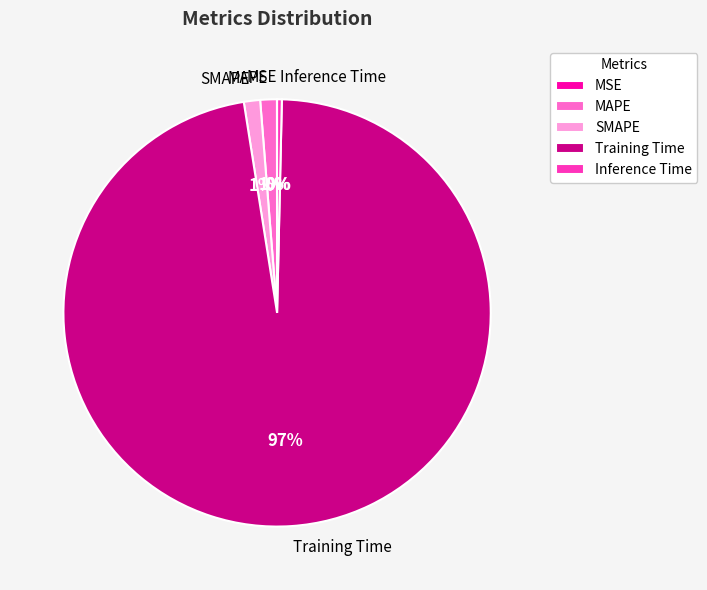

Which slice represents more than half of the pie?

Training Time